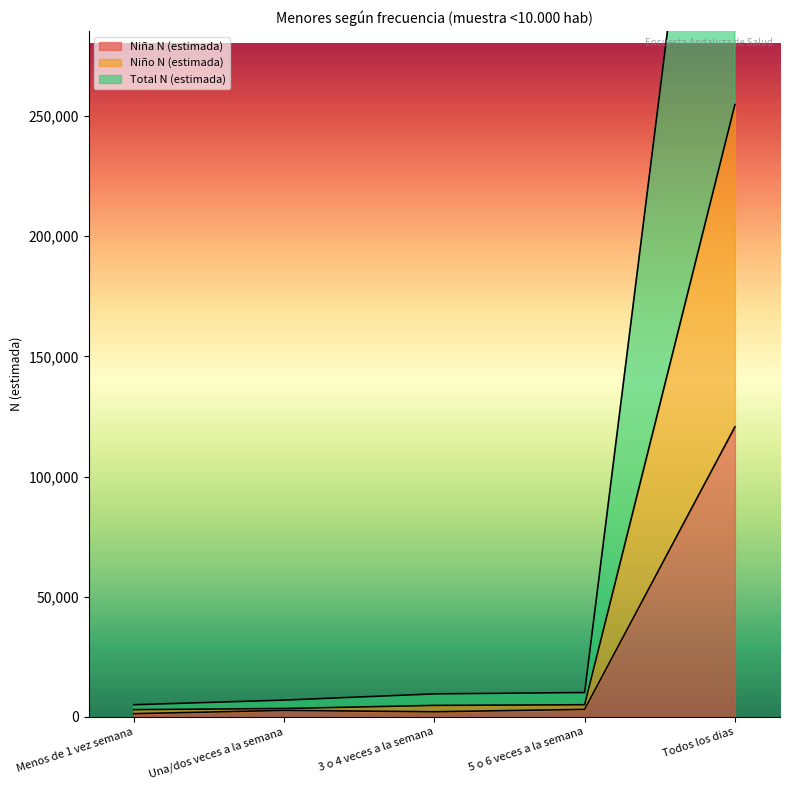

List the labels in order of Total N (estimada) value, smallest first.

Menos de 1 vez semana, Una/dos veces a la semana, 3 o 4 veces a la semana, 5 o 6 veces a la semana, Todos los dias